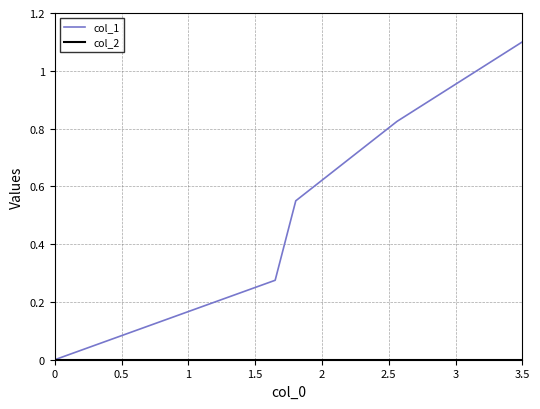

True or false: col_1 has more than 1 points higher than both neighbors.

False